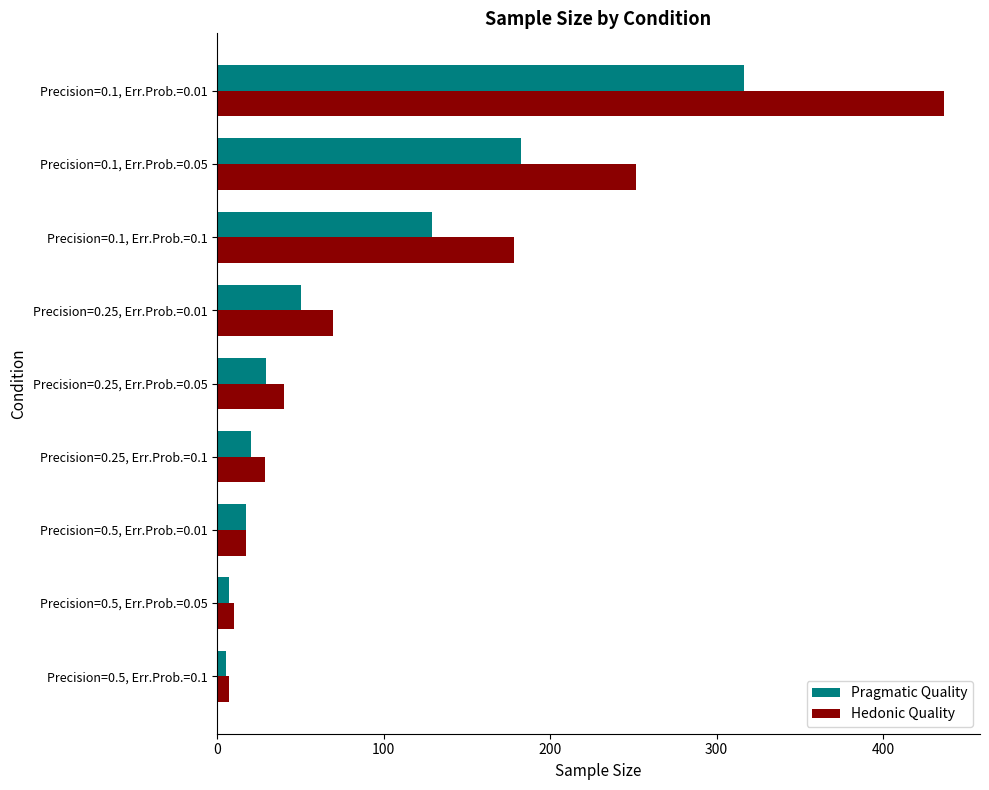

Rank the series by their average value, from highest to lowest.

Hedonic Quality, Pragmatic Quality